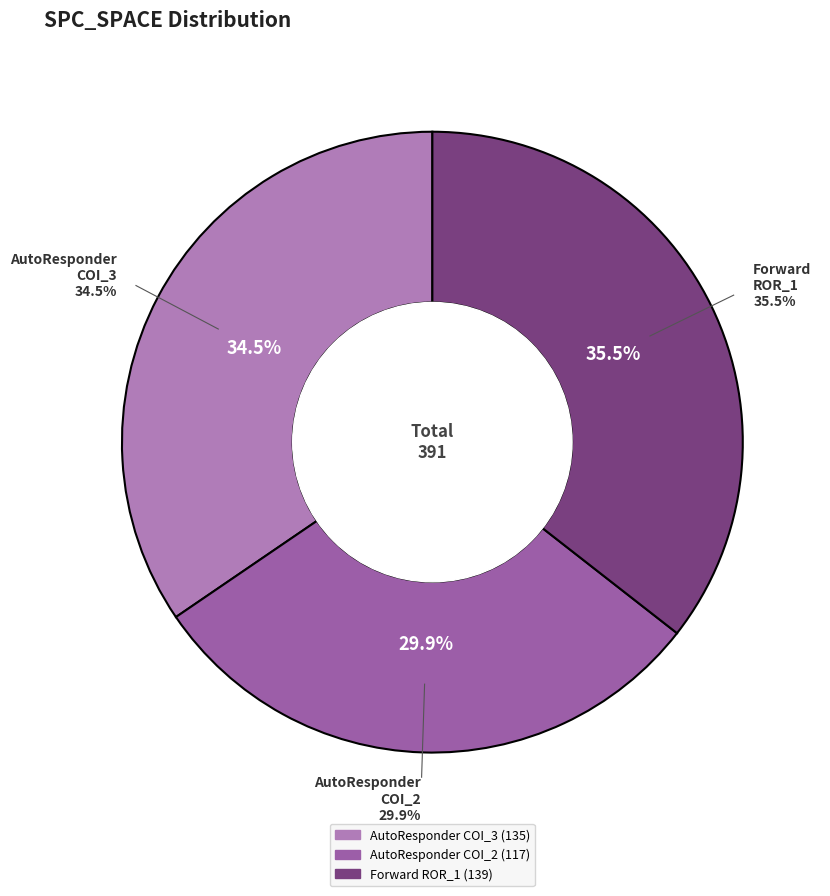

To the nearest percent, what is the average slice percentage?

33%